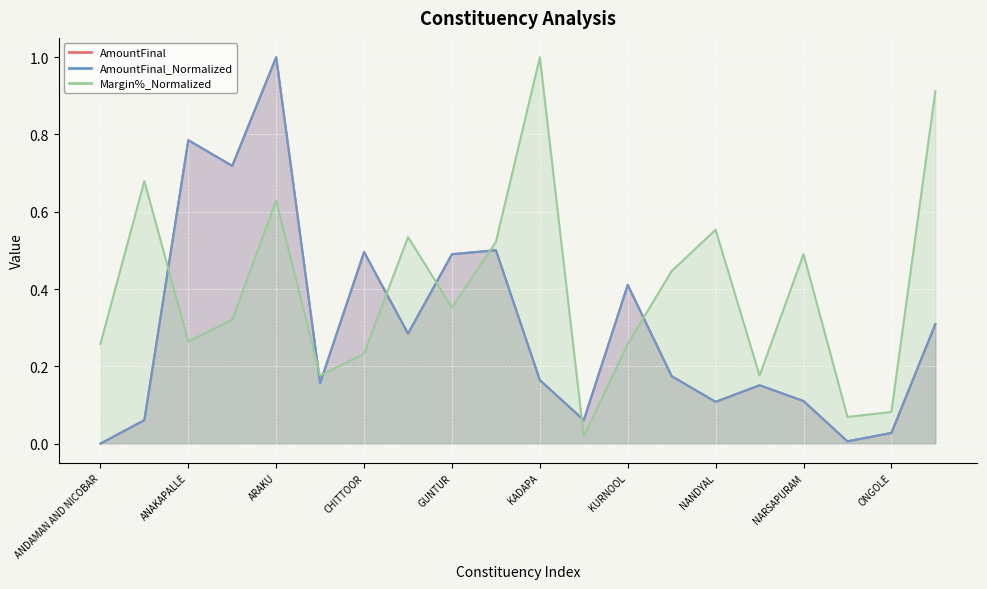

Reading right to left, extract all data points from this chart.

AmountFinal: 0.3	0.0	0.0	0.1	0.2	0.1	0.2	0.4	0.1	0.2	0.5	0.5	0.3	0.5	0.2	1.0	0.7	0.8	0.1	0.0
AmountFinal_Normalized: 0.3	0.0	0.0	0.1	0.2	0.1	0.2	0.4	0.1	0.2	0.5	0.5	0.3	0.5	0.2	1.0	0.7	0.8	0.1	0.0
Margin%_Normalized: 0.9	0.1	0.1	0.5	0.2	0.6	0.4	0.3	0.0	1.0	0.5	0.4	0.5	0.2	0.2	0.6	0.3	0.3	0.7	0.3